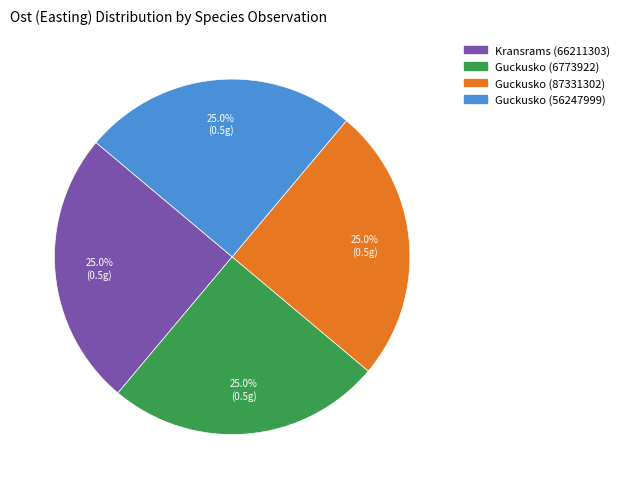

To the nearest percent, what portion does Guckusko (56247999) represent?

25%